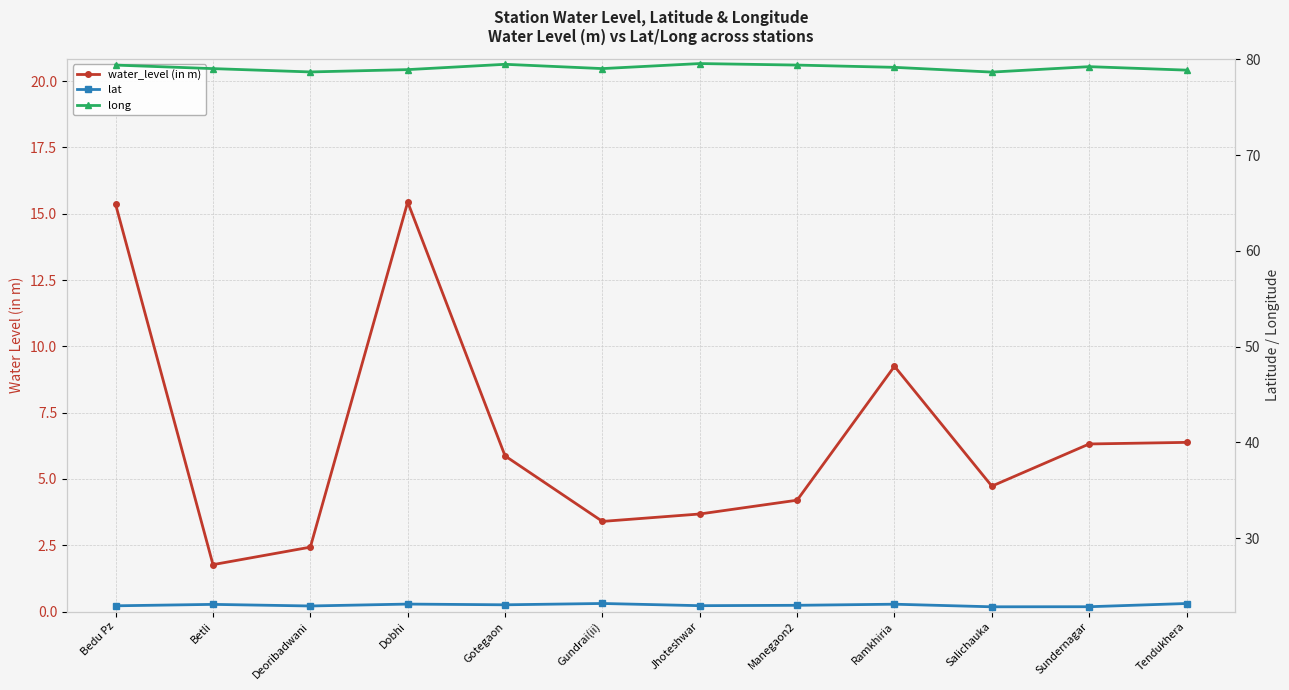

True or false: water_level (in m) and long intersect in this chart.

False